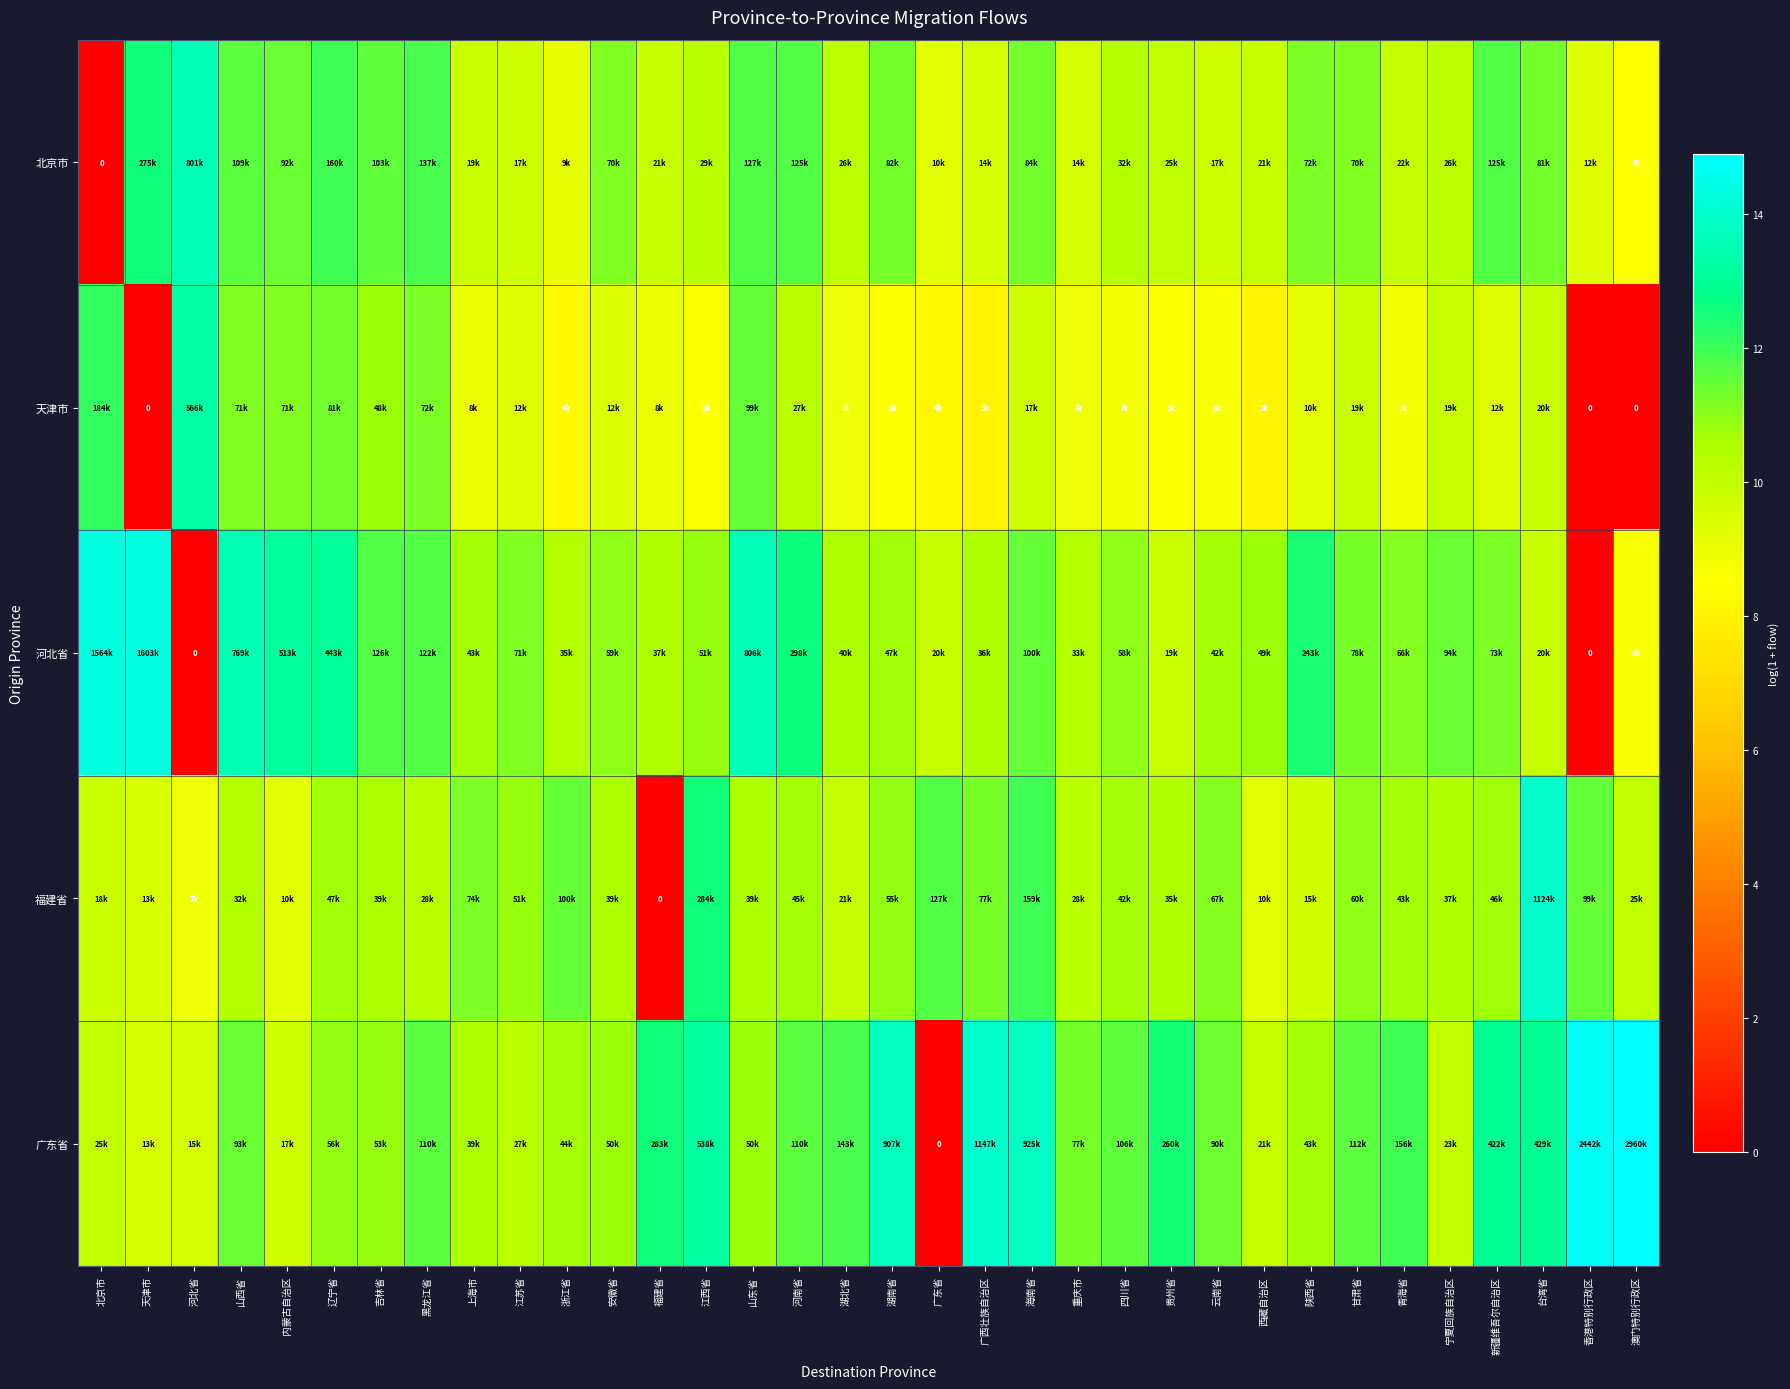

Which series has the largest range (max minus min)?

广东省